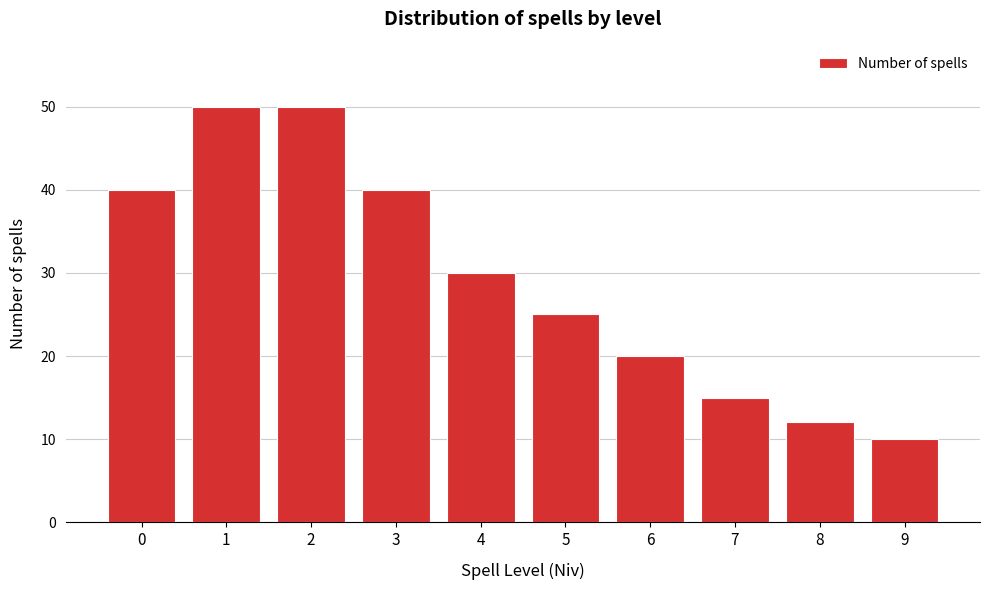

Reading left to right, transcribe all the data shown in this chart.

0=40	1=50	2=50	3=40	4=30	5=25	6=20	7=15	8=12	9=10